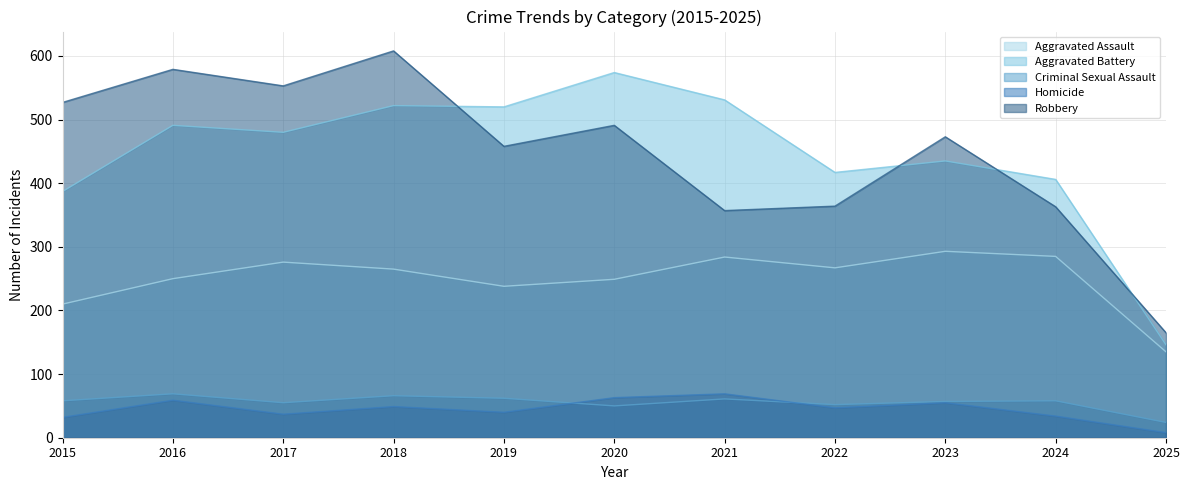

Reading left to right, extract all data points from this chart.

Aggravated Assault: 2015=210	2016=250	2017=276	2018=265	2019=238	2020=249	2021=284	2022=267	2023=293	2024=285	2025=135
Aggravated Battery: 2015=387	2016=491	2017=480	2018=522	2019=520	2020=574	2021=531	2022=417	2023=435	2024=406	2025=146
Criminal Sexual Assault: 2015=58	2016=69	2017=55	2018=66	2019=62	2020=50	2021=61	2022=52	2023=57	2024=58	2025=24
Homicide: 2015=32	2016=59	2017=37	2018=49	2019=40	2020=63	2021=69	2022=47	2023=55	2024=34	2025=8
Robbery: 2015=527	2016=579	2017=553	2018=608	2019=458	2020=491	2021=357	2022=364	2023=473	2024=363	2025=165